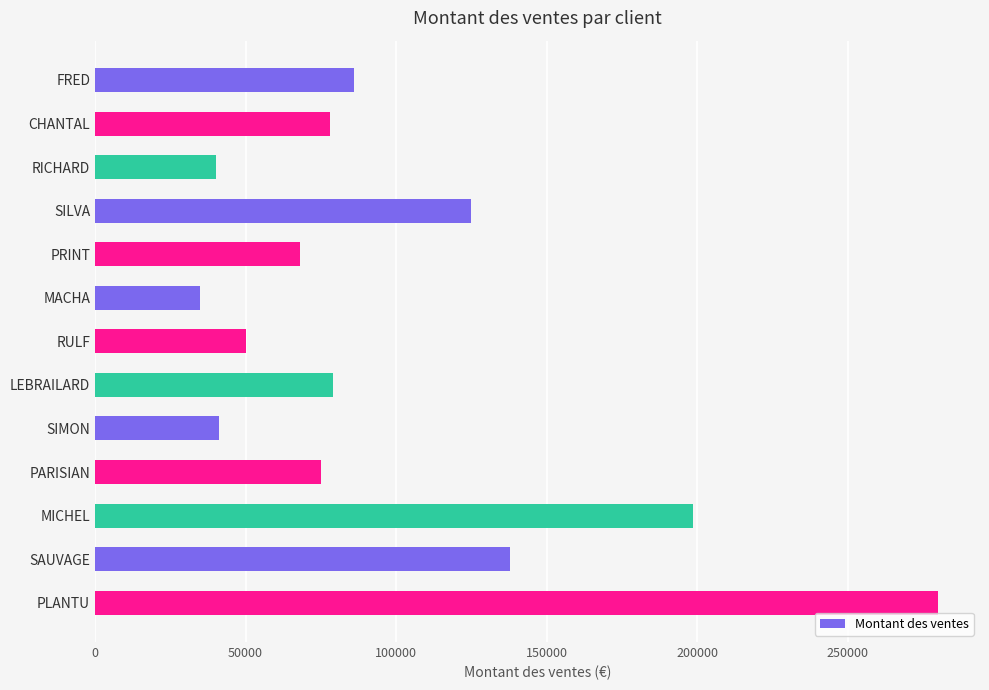

What is the label of the 9th bar from the bottom?

PRINT